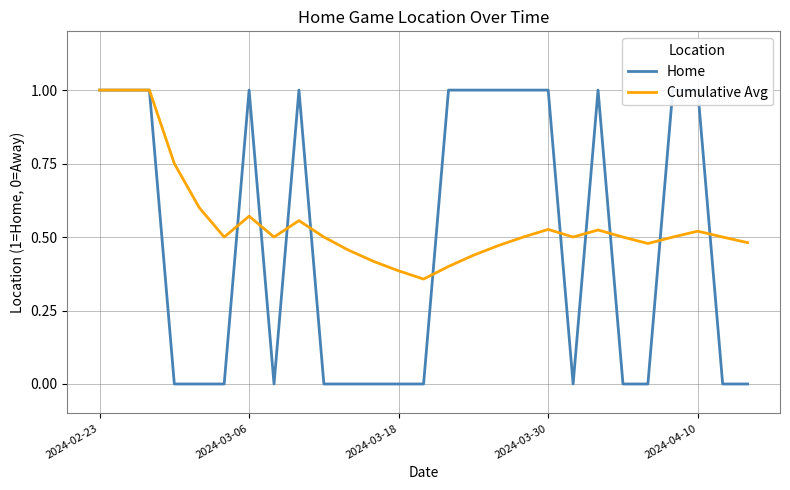

Is it true that Cumulative Avg equals 0.7 at 2024-04-10?

False